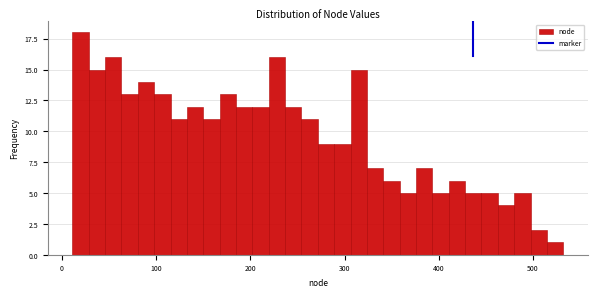

Around what value on the x-axis is the tallest bar? Give the approximate position of its centre, as read against the axis.

20